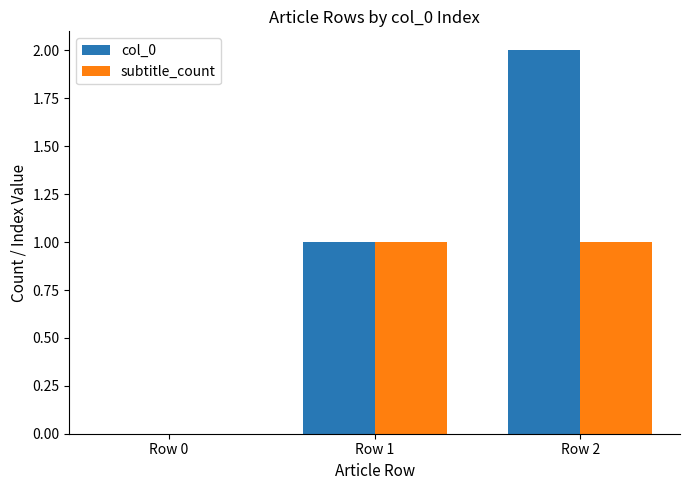

How many categories are shown in the chart?

3